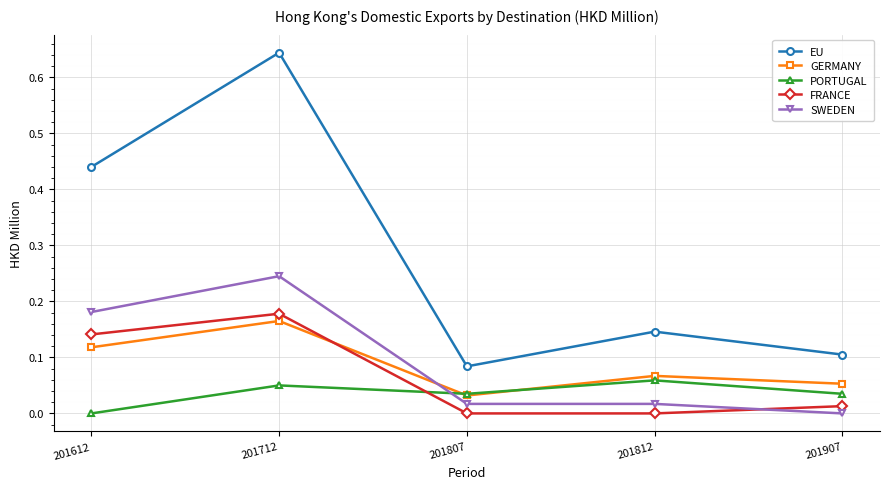

Which series has the widest spread of values?

EU